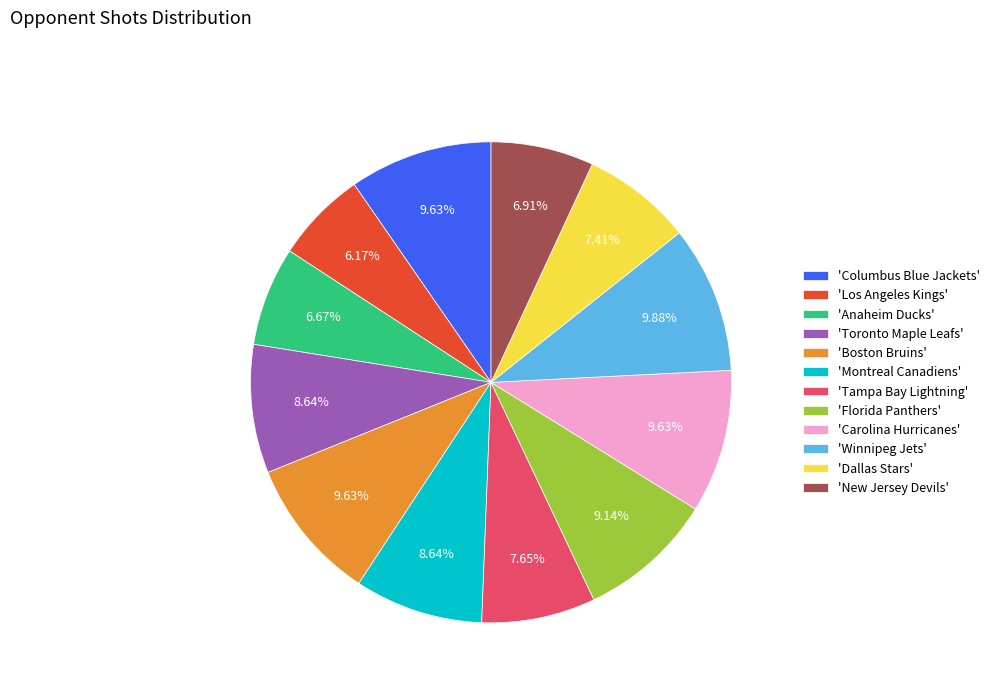

Combined, do 'Anaheim Ducks' and 'Boston Bruins' account for over 50%?

No